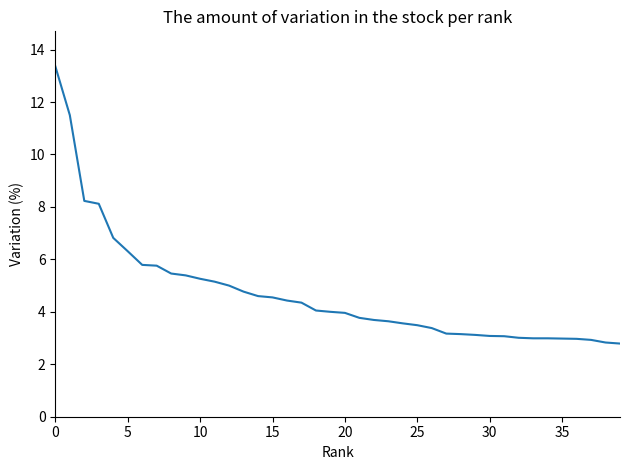

What is the greatest value displayed?

13.4